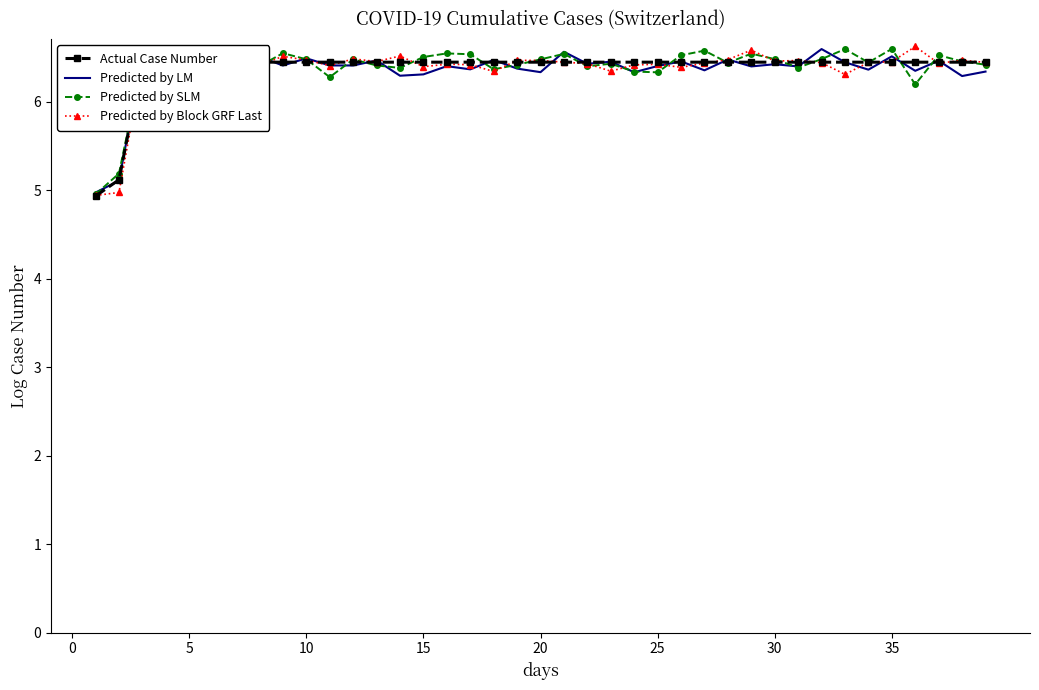

What is the value of the Predicted by LM point at the 17th from the left?

6.4